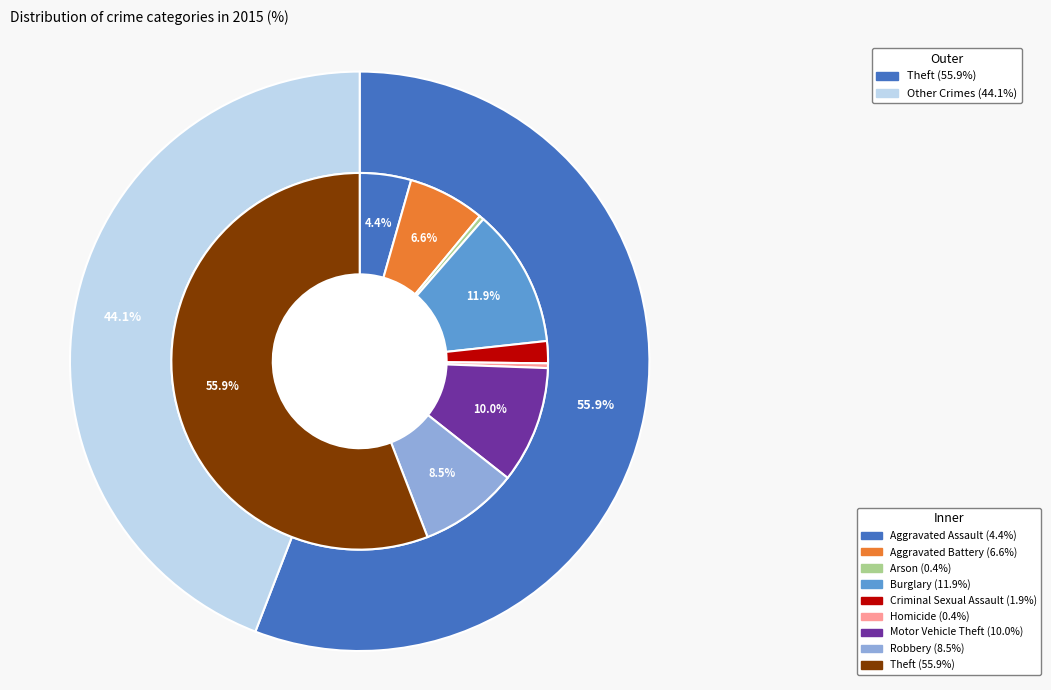

Does Theft account for over 50% of the chart?

Yes